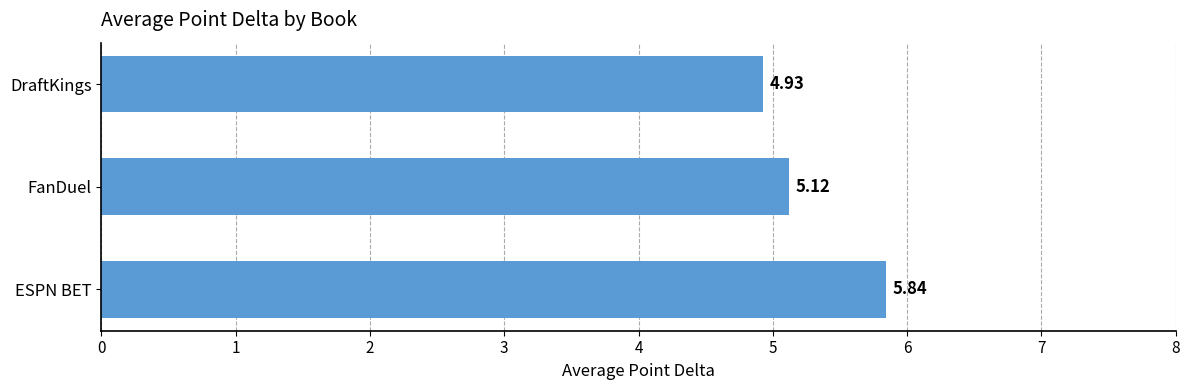

What is the difference between the values at ESPN BET and DraftKings?

0.9